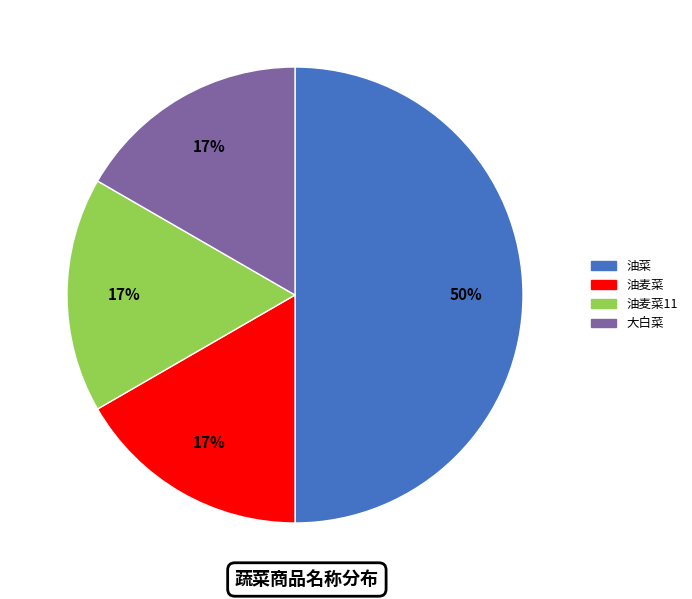

To the nearest percent, what is the average slice percentage?

25%